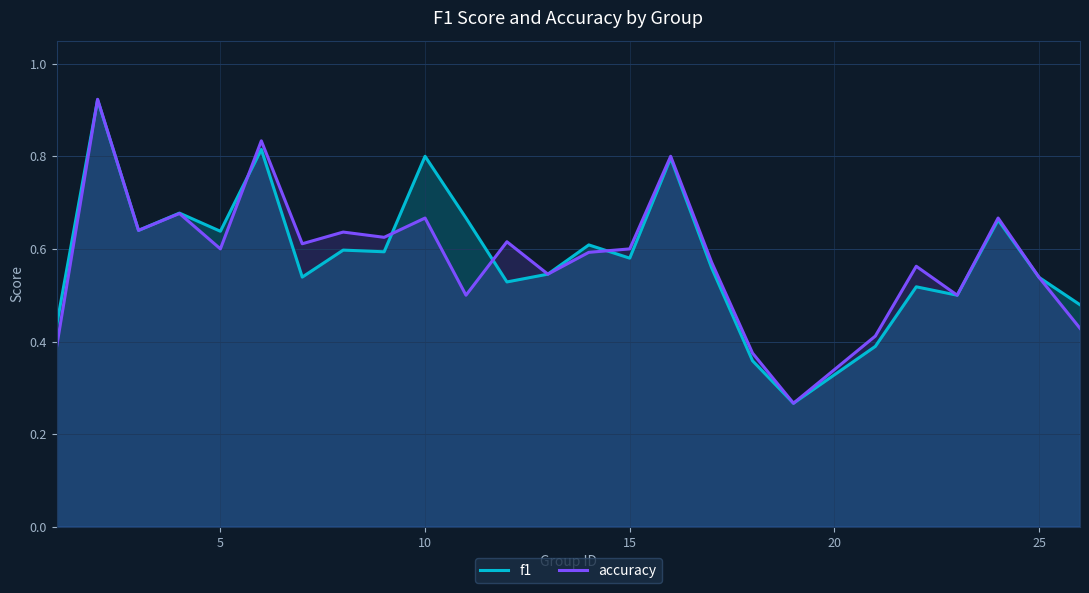

Which series has the widest spread of values?

accuracy